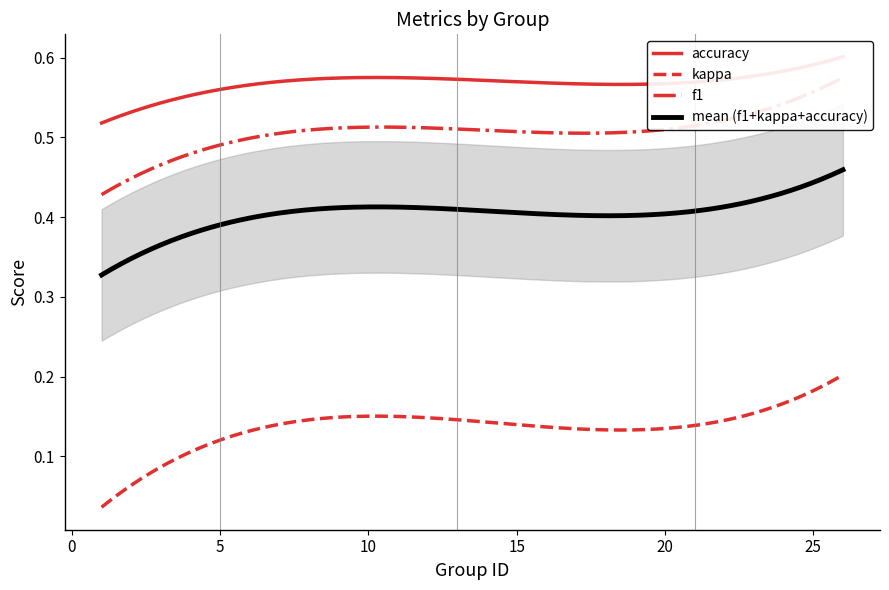

Does the chart display data point markers on the line(s)?

No